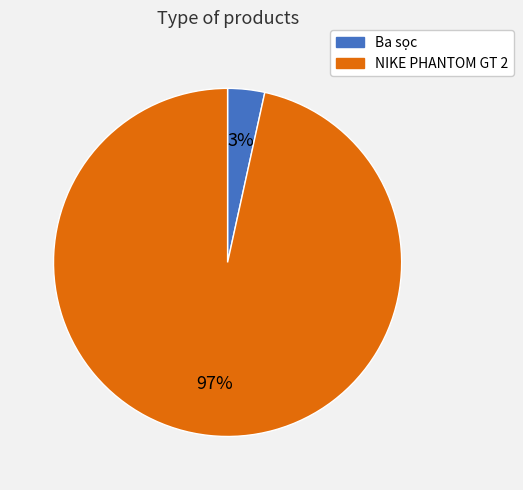

Which has a higher value, Ba sọc or NIKE PHANTOM GT 2?

NIKE PHANTOM GT 2